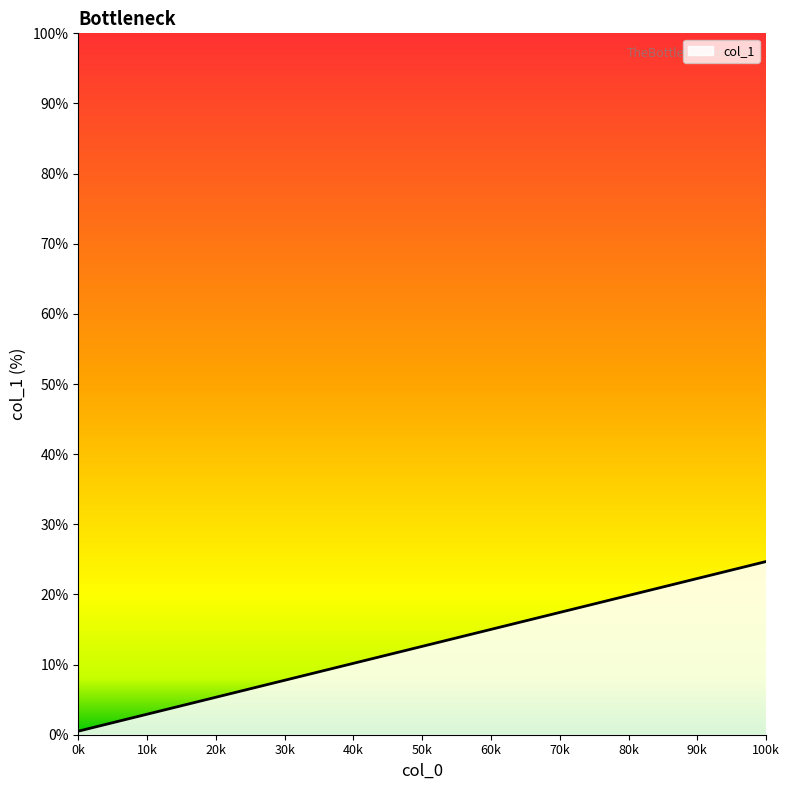

True or false: the data has more than 1 interior local peaks.

False